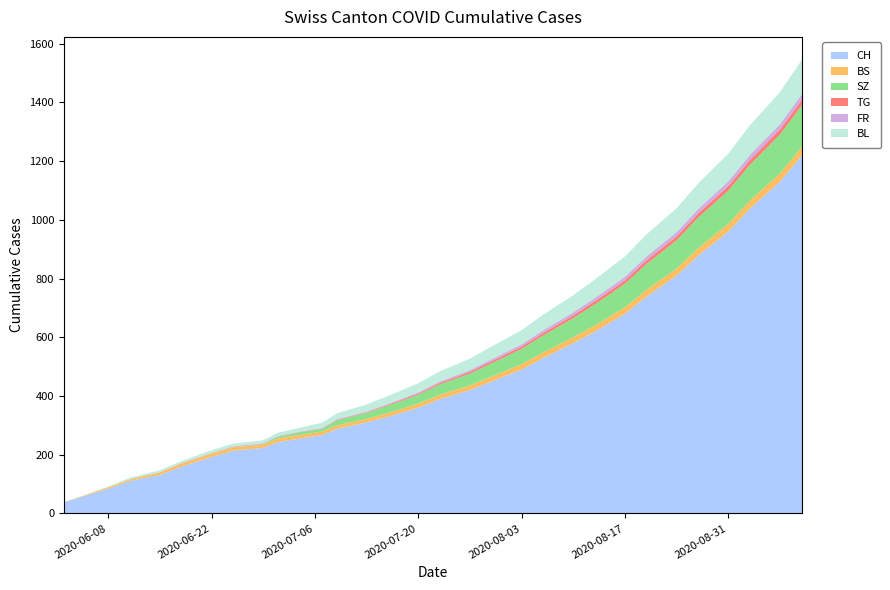

Reading left to right, what are all the values shown in this chart?

CH: 2020-06-02=38	2020-06-08=84	2020-06-11=111	2020-06-15=131	2020-06-18=160	2020-06-22=192	2020-06-25=214	2020-06-29=223	2020-07-01=243	2020-07-04=255	2020-07-07=267	2020-07-09=288	2020-07-13=310	2020-07-16=330	2020-07-20=360	2020-07-23=390	2020-07-27=420	2020-07-30=450	2020-08-03=490	2020-08-06=530	2020-08-10=580	2020-08-13=620	2020-08-17=680	2020-08-20=740	2020-08-24=810	2020-08-27=880	2020-08-31=960	2020-09-03=1040	2020-09-07=1130	2020-09-10=1220
BS: 2020-06-02=0	2020-06-08=5	2020-06-11=6	2020-06-15=9	2020-06-18=10	2020-06-22=11	2020-06-25=11	2020-06-29=11	2020-07-01=12	2020-07-04=12	2020-07-07=12	2020-07-09=12	2020-07-13=12	2020-07-16=13	2020-07-20=14	2020-07-23=15	2020-07-27=16	2020-07-30=17	2020-08-03=18	2020-08-06=19	2020-08-10=20	2020-08-13=21	2020-08-17=22	2020-08-20=23	2020-08-24=24	2020-08-27=25	2020-08-31=26	2020-09-03=27	2020-09-07=28	2020-09-10=29
SZ: 2020-06-02=0	2020-06-08=0	2020-06-11=0	2020-06-15=0	2020-06-18=0	2020-06-22=1	2020-06-25=1	2020-06-29=2	2020-07-01=6	2020-07-04=9	2020-07-07=9	2020-07-09=17	2020-07-13=20	2020-07-16=25	2020-07-20=30	2020-07-23=35	2020-07-27=40	2020-07-30=45	2020-08-03=52	2020-08-06=58	2020-08-10=65	2020-08-13=72	2020-08-17=80	2020-08-20=88	2020-08-24=96	2020-08-27=104	2020-08-31=113	2020-09-03=122	2020-09-07=132	2020-09-10=142
TG: 2020-06-02=0	2020-06-08=0	2020-06-11=0	2020-06-15=0	2020-06-18=1	2020-06-22=1	2020-06-25=1	2020-06-29=1	2020-07-01=1	2020-07-04=1	2020-07-07=1	2020-07-09=2	2020-07-13=2	2020-07-16=3	2020-07-20=4	2020-07-23=5	2020-07-27=6	2020-07-30=7	2020-08-03=8	2020-08-06=9	2020-08-10=10	2020-08-13=11	2020-08-17=12	2020-08-20=13	2020-08-24=14	2020-08-27=15	2020-08-31=16	2020-09-03=17	2020-09-07=18	2020-09-10=19
FR: 2020-06-02=0	2020-06-08=0	2020-06-11=0	2020-06-15=0	2020-06-18=1	2020-06-22=1	2020-06-25=2	2020-06-29=2	2020-07-01=2	2020-07-04=2	2020-07-07=2	2020-07-09=2	2020-07-13=3	2020-07-16=3	2020-07-20=4	2020-07-23=5	2020-07-27=6	2020-07-30=7	2020-08-03=8	2020-08-06=9	2020-08-10=10	2020-08-13=11	2020-08-17=12	2020-08-20=13	2020-08-24=14	2020-08-27=15	2020-08-31=16	2020-09-03=17	2020-09-07=18	2020-09-10=19
BL: 2020-06-02=0	2020-06-08=2	2020-06-11=5	2020-06-15=7	2020-06-18=7	2020-06-22=9	2020-06-25=9	2020-06-29=10	2020-07-01=11	2020-07-04=13	2020-07-07=18	2020-07-09=20	2020-07-13=24	2020-07-16=27	2020-07-20=31	2020-07-23=35	2020-07-27=39	2020-07-30=43	2020-08-03=48	2020-08-06=53	2020-08-10=58	2020-08-13=63	2020-08-17=69	2020-08-20=75	2020-08-24=81	2020-08-27=87	2020-08-31=94	2020-09-03=101	2020-09-07=109	2020-09-10=117